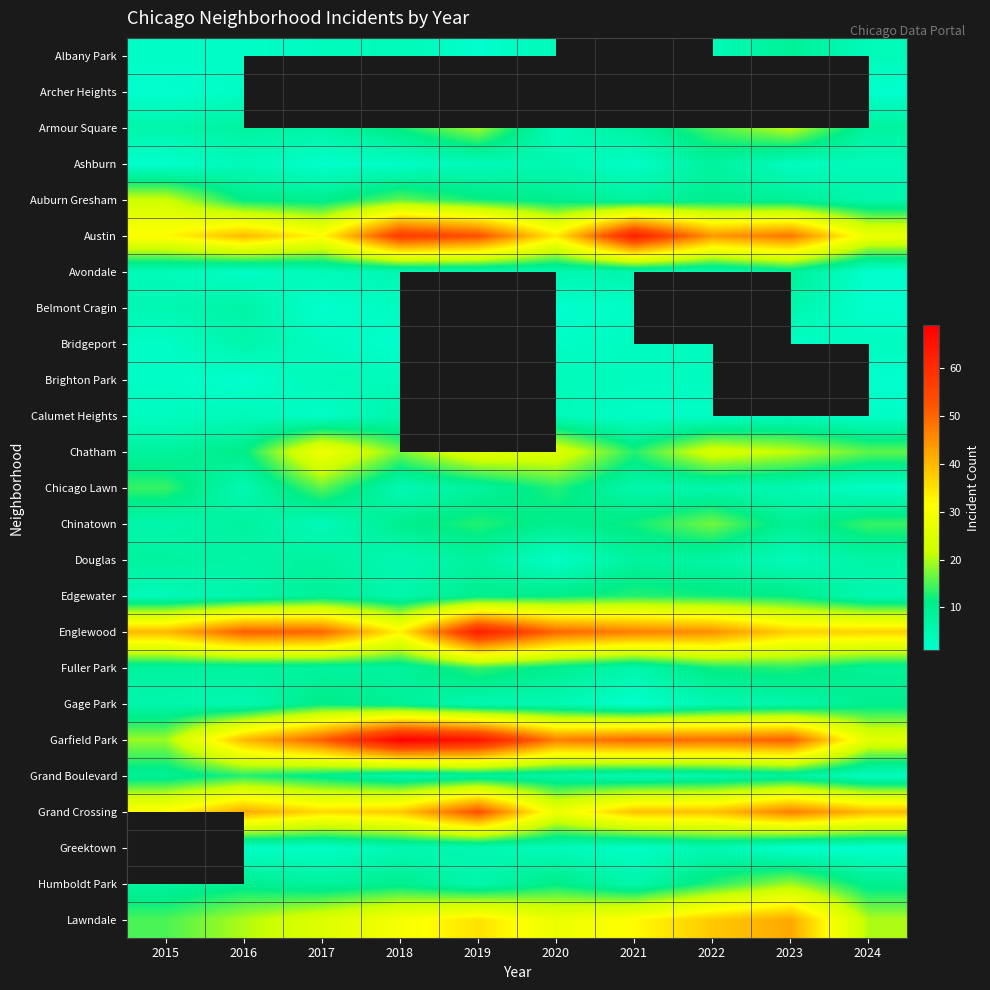

List the labels in order of Gage Park value, smallest first.

2021, 2016, 2019, 2020, 2022, 2015, 2023, 2018, 2024, 2017